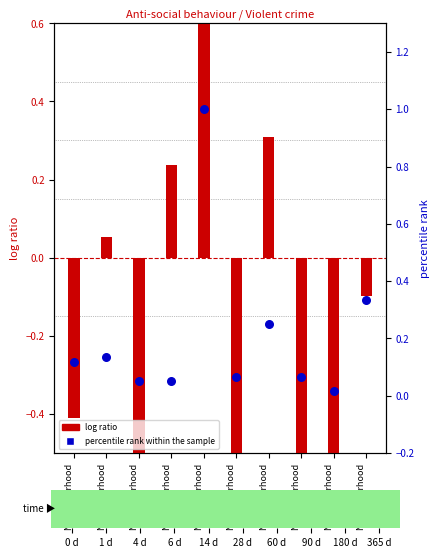

What are all the series names shown in the legend?

log ratio, percentile rank within the sample